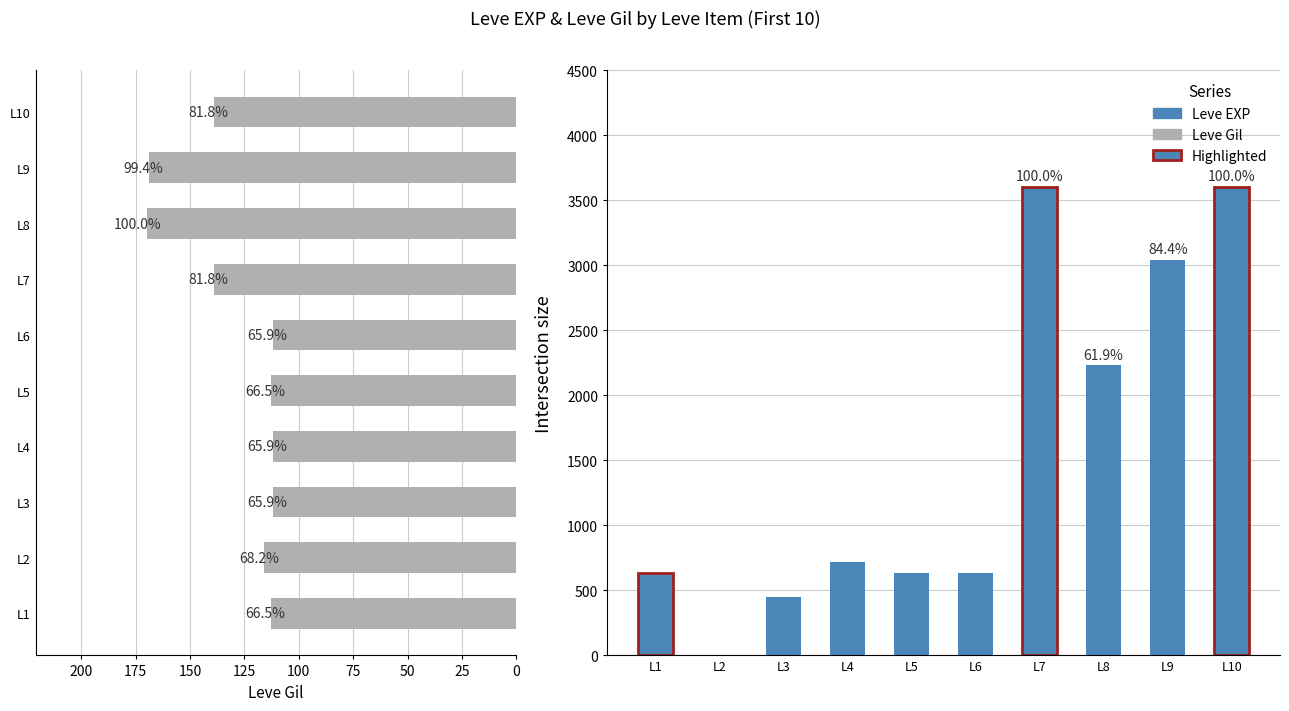

List the series in order of their peak value, lowest first.

Leve Gil, Leve EXP